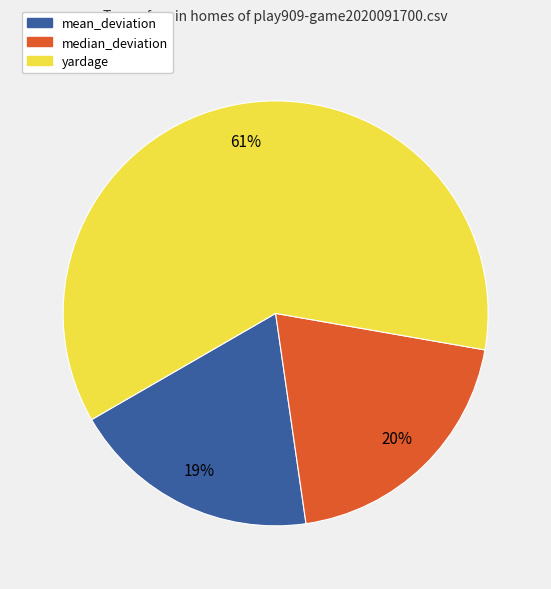

Which slice is the smallest?

mean_deviation